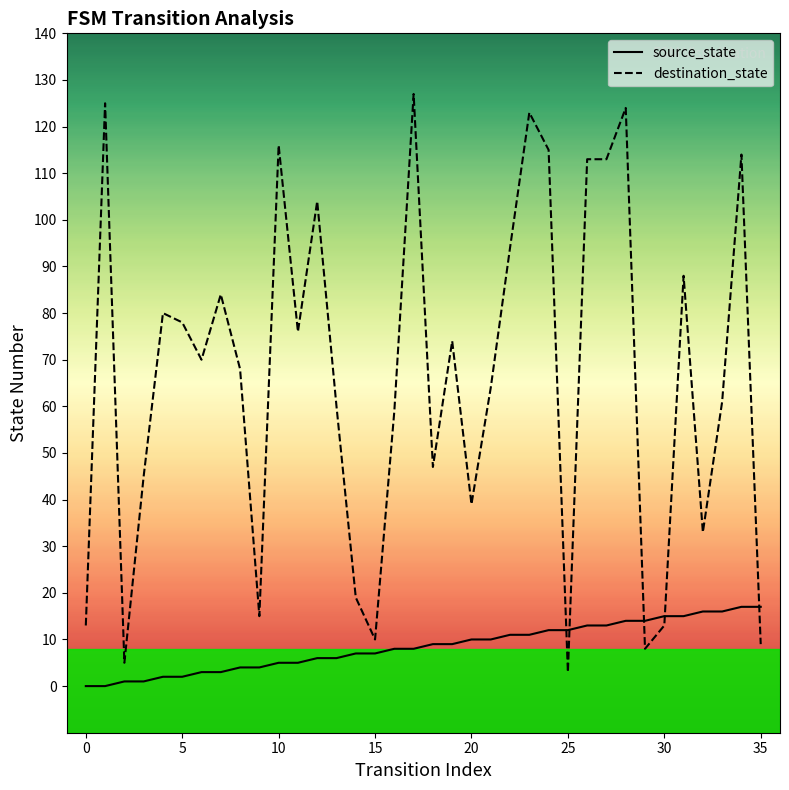

What is the sum of the source_state values at 13 and 9?

10